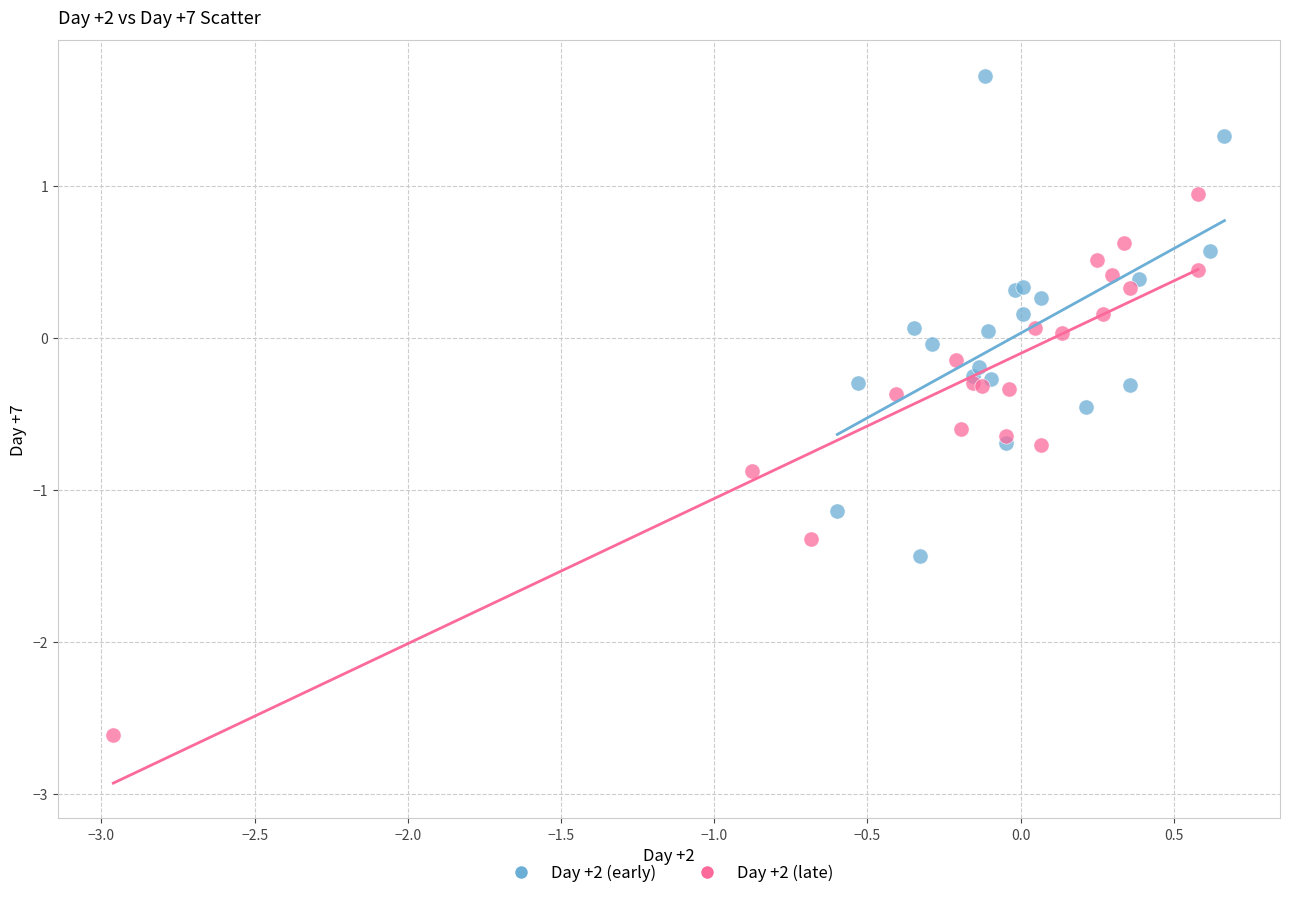

Which series reaches the maximum Y coordinate?

Day +2 (early)